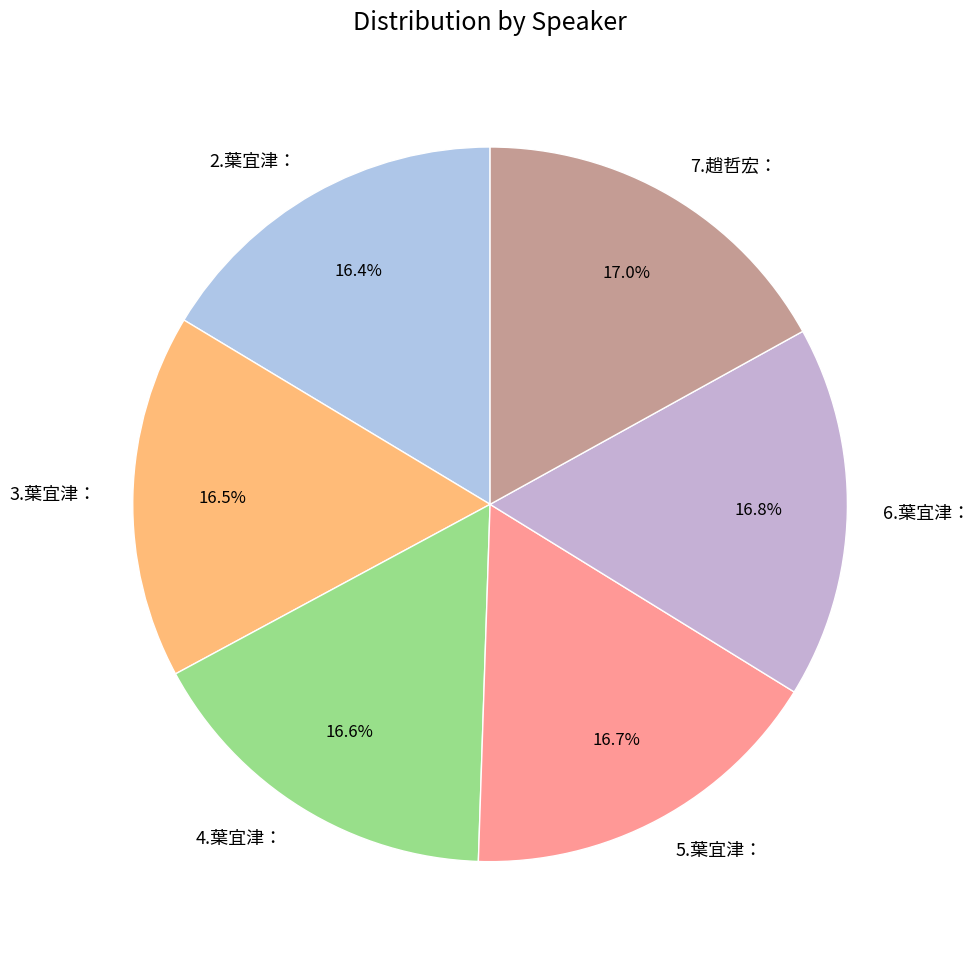

Combined, what portion of the pie is 4.葉宜津： and 7.趙哲宏：?

33.6%